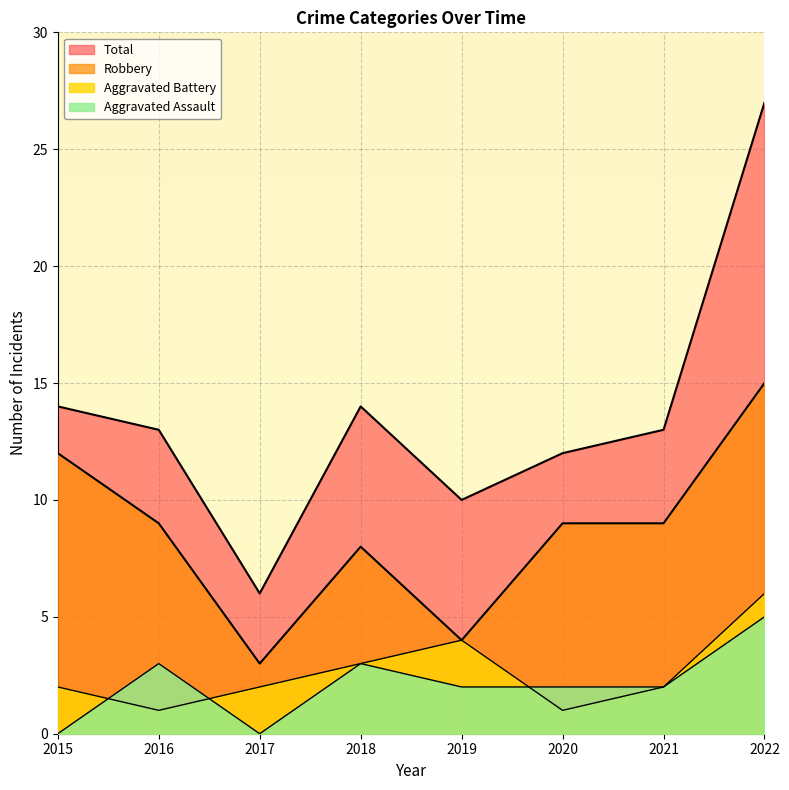

At which label does Total first exceed 13?

2015